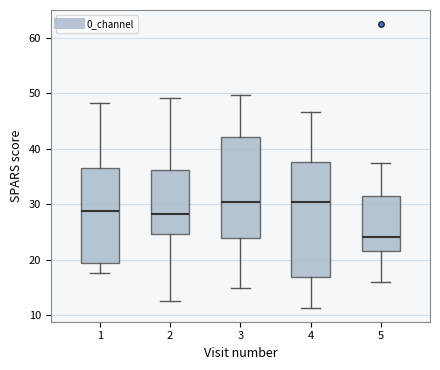

Comparing the boxes themselves (not the whiskers), which one is the tallest?

4